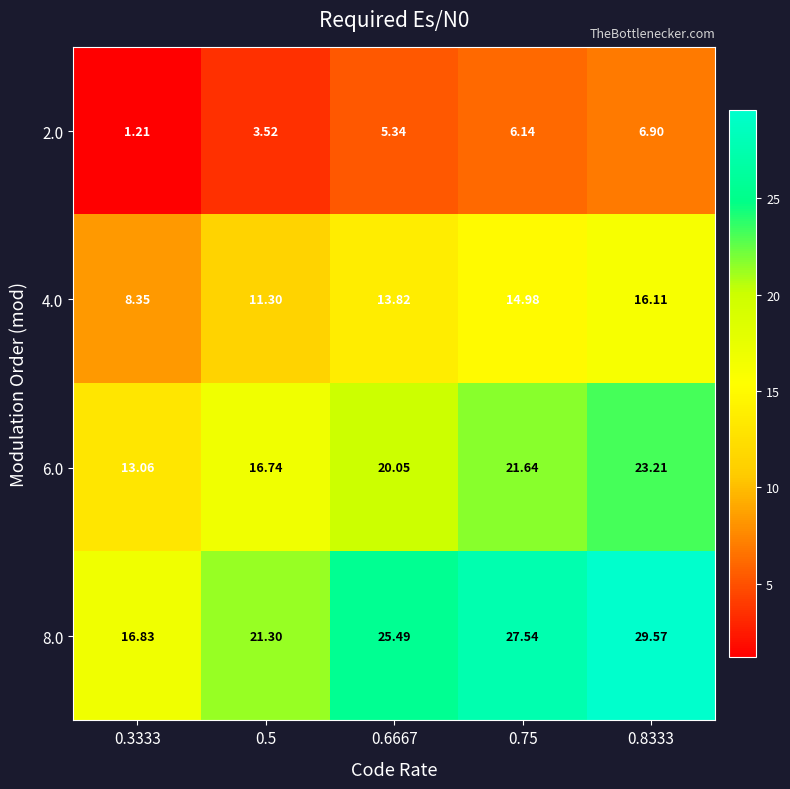

Is the value of 8.0 at 0.3333 greater than the value of 6.0 at 0.75?

No